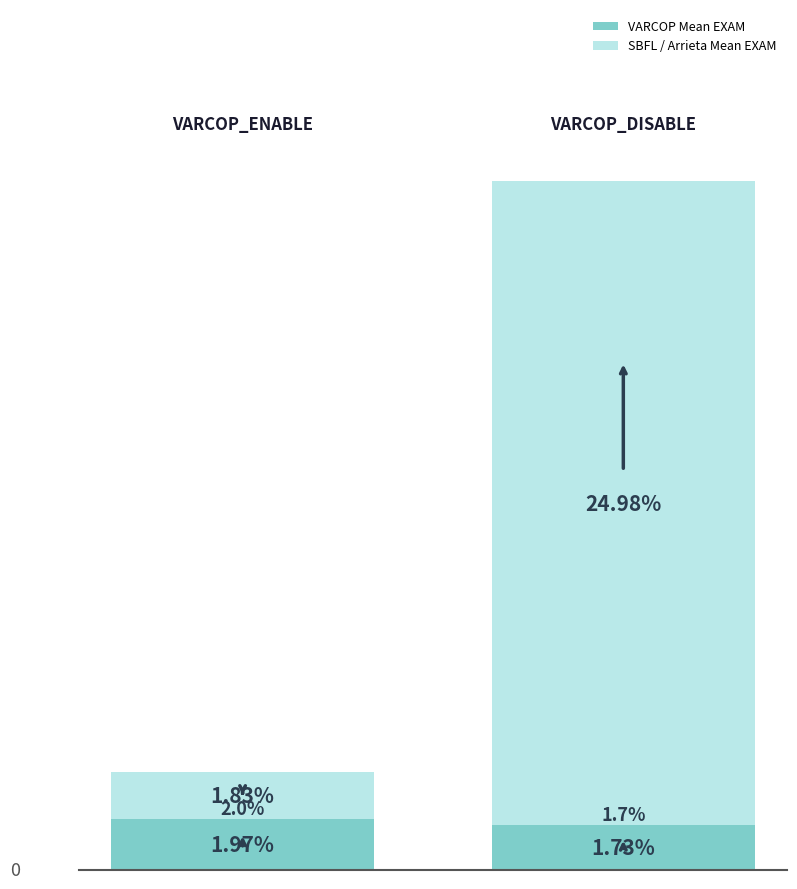

Which series has the widest spread of values?

SBFL / Arrieta Mean EXAM